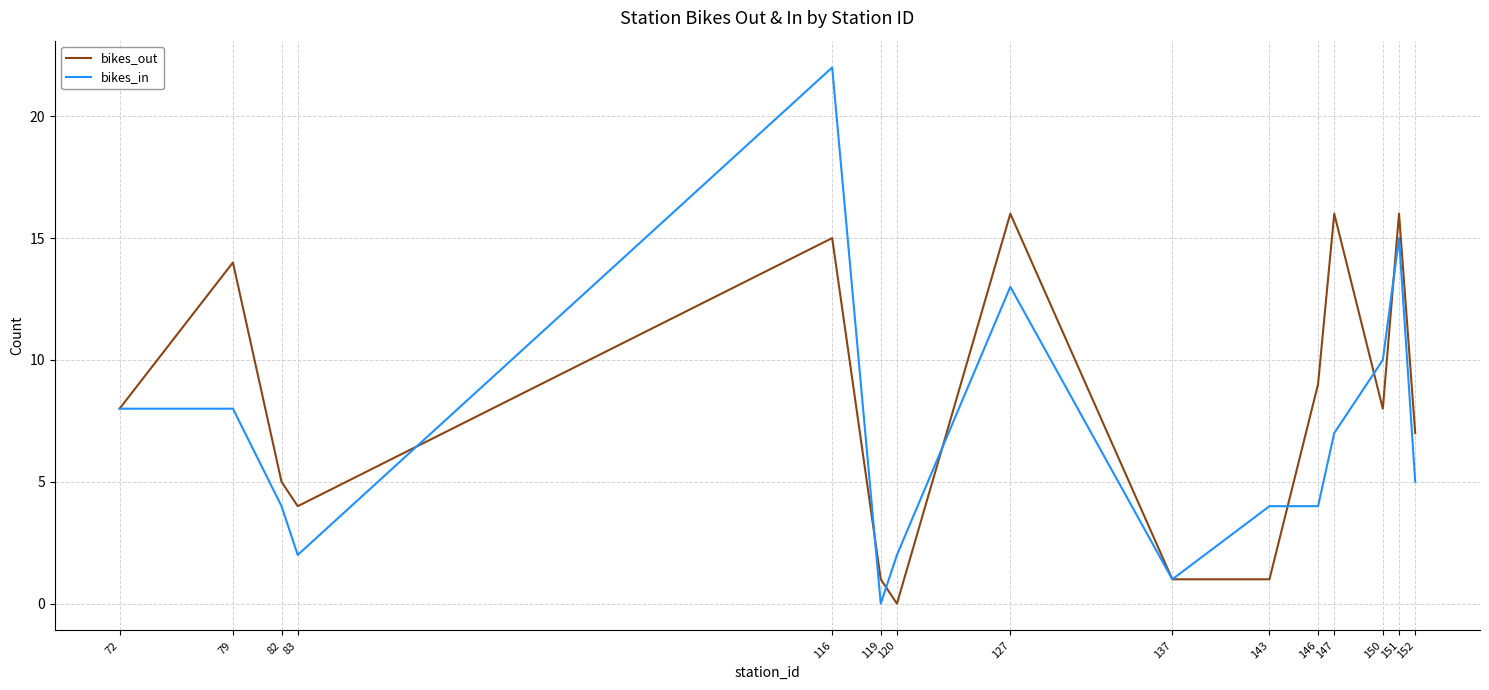

The value of bikes_in at 82 is 6. True or false?

False